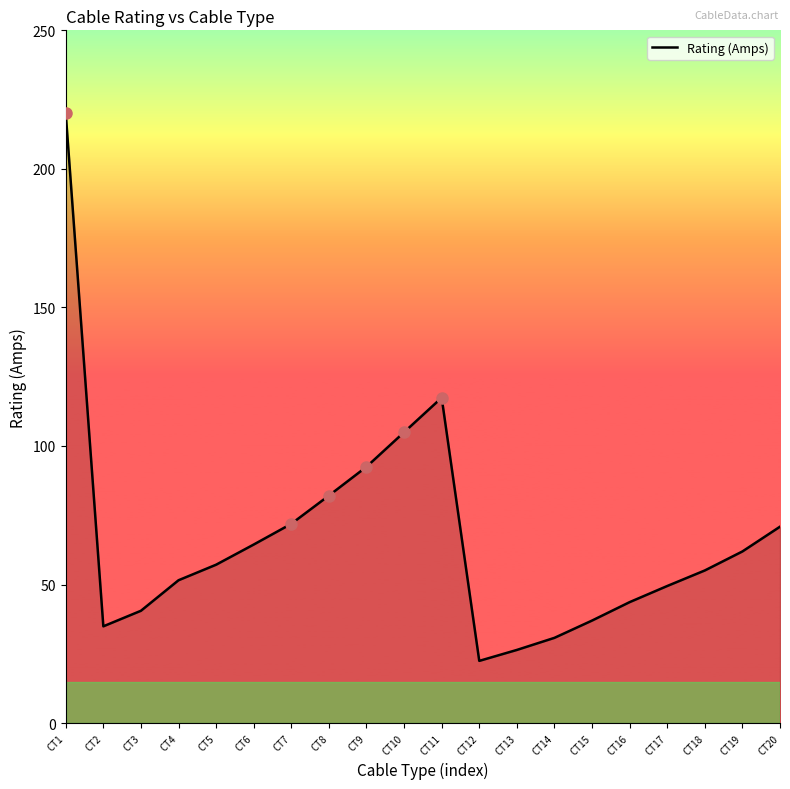

Count the number of categories in the chart.

20